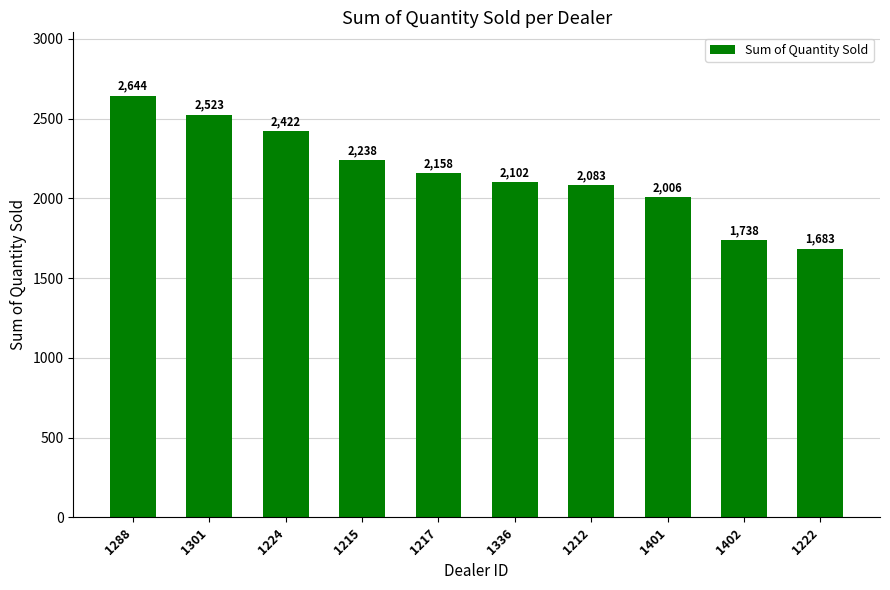

What is the ratio of the value at 1224 to the value at 1301?

1.0